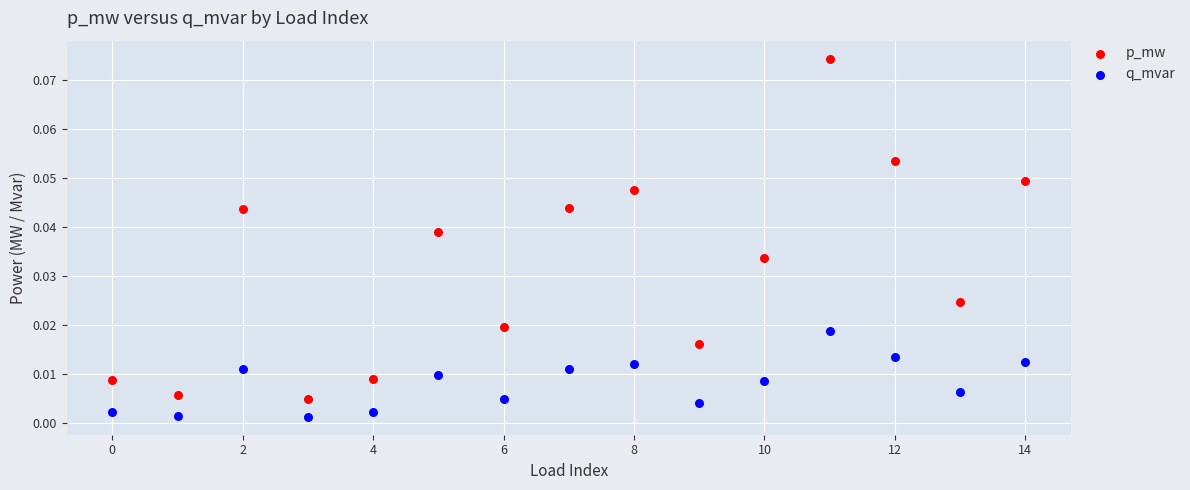

Which series has the largest Y range (max minus min)?

p_mw